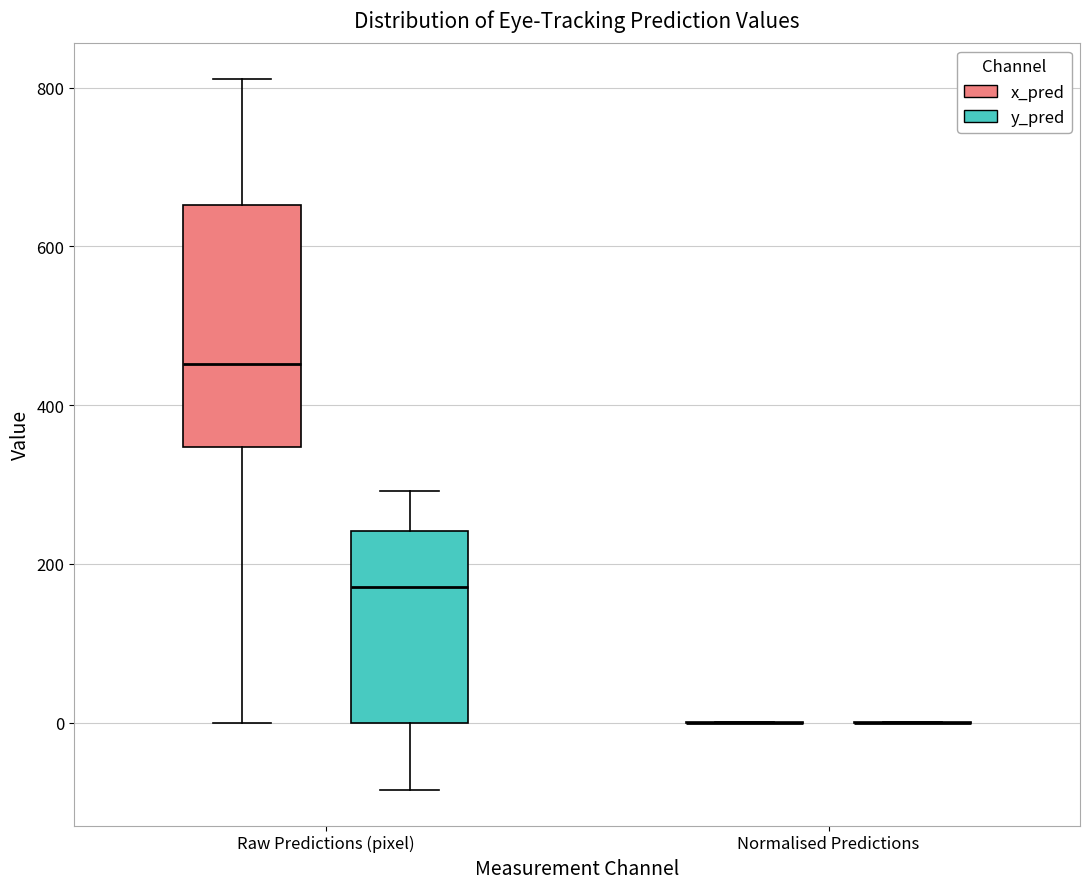

Reading left to right, transcribe this box plot: for each box, give where its median line is, the range the box spans, and where its two whiskers end, as read against the y-axis. The values are not printed on the chart, so give them approximately, as read against the axis.

Raw Predictions (pixel) (x_pred): median 460, box 340 to 660, whiskers 0 to 820
Raw Predictions (pixel) (y_pred): median 180, box 0 to 240, whiskers -80 to 300
Normalised Predictions (x_pred): box collapsed to a line at 0, whiskers 0 to 0
Normalised Predictions (y_pred): box collapsed to a line at 0, whiskers 0 to 0